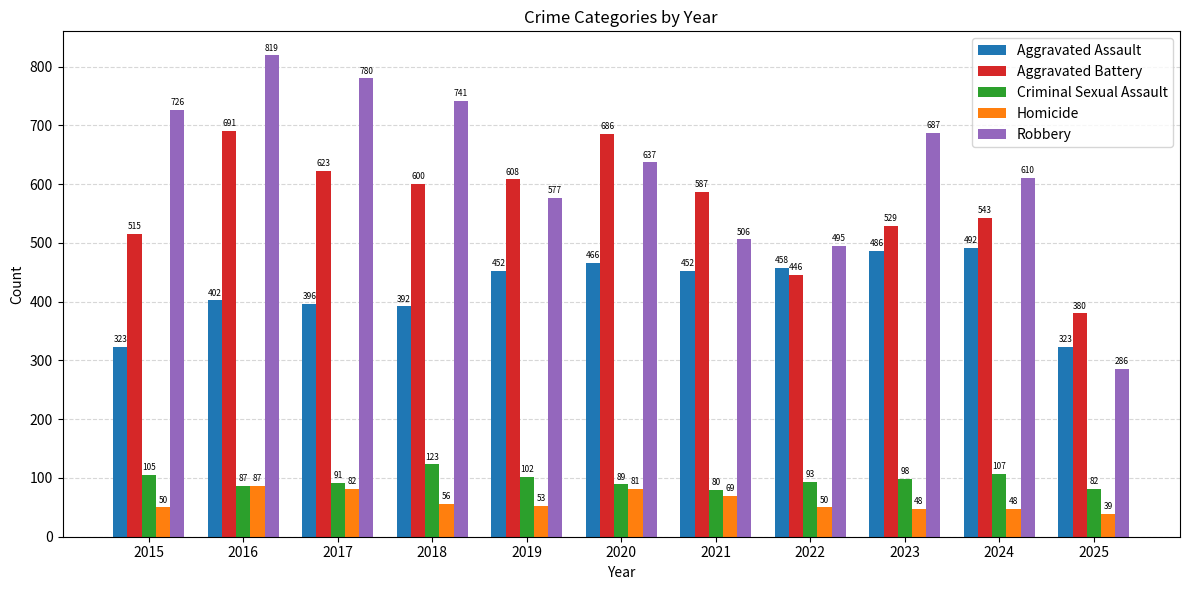

Where does the Homicide series first go above 53?

2016